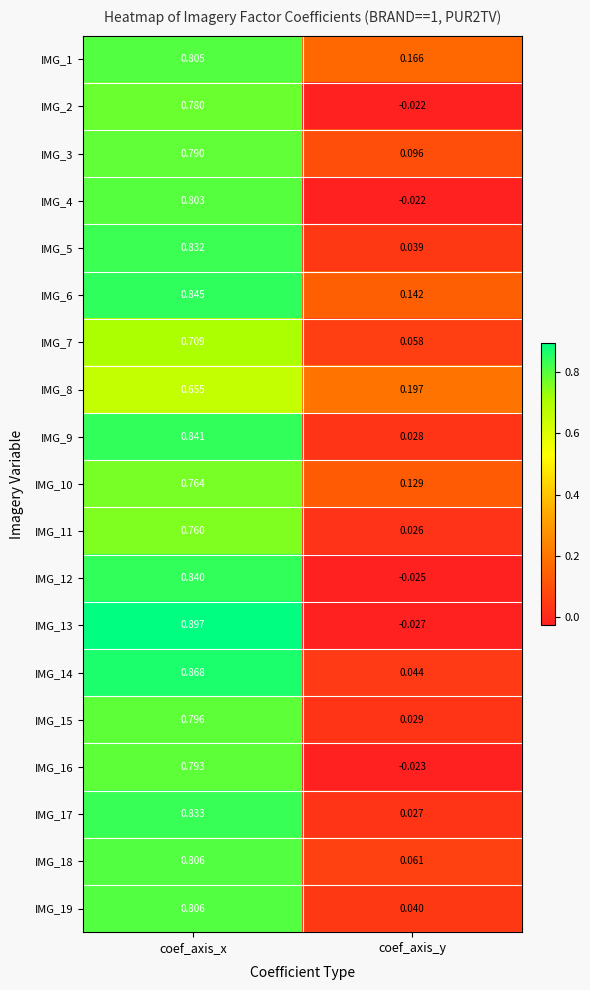

At how many categories does at least one series exceed 0?

2